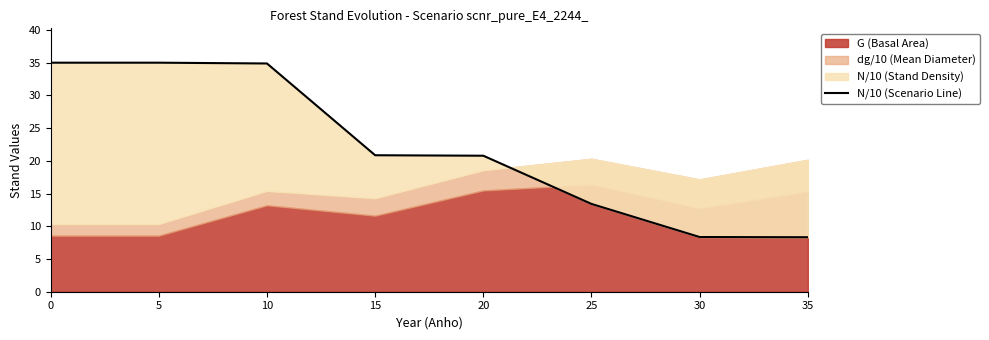

How many values exceed 20?

5